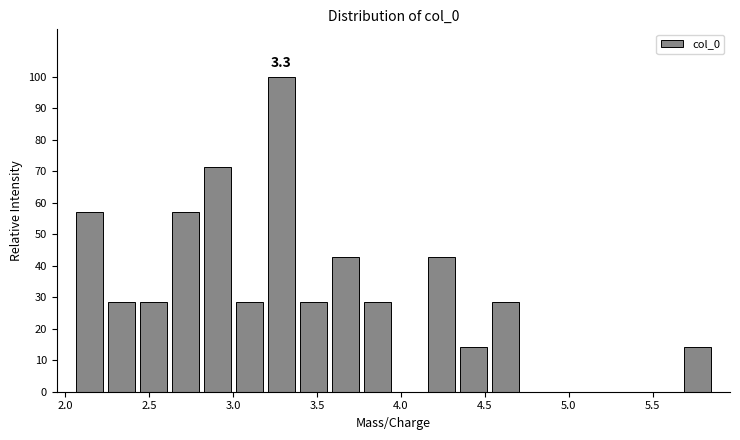

Around what value on the x-axis is the tallest bar? Give the approximate position of its centre, as read against the axis.

3.30